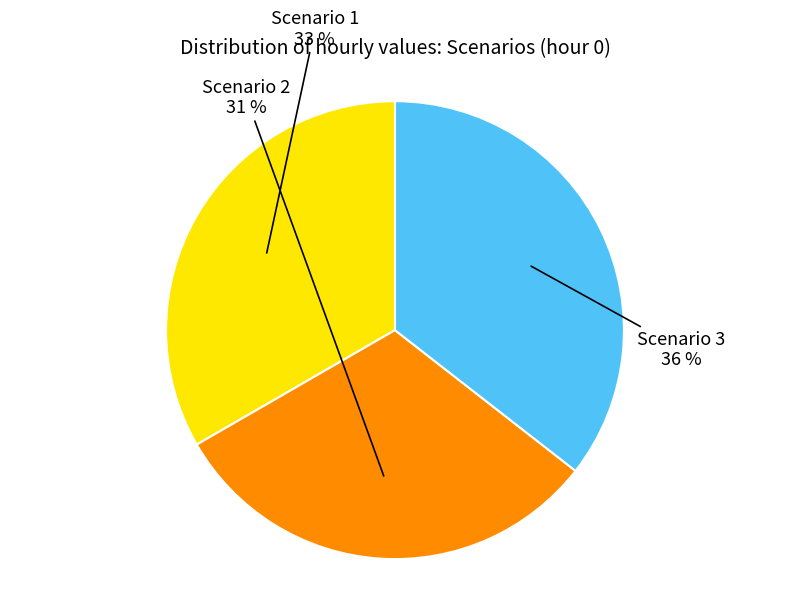

To the nearest percent, what is the combined percentage of Scenario 3 and Scenario 2?

67%